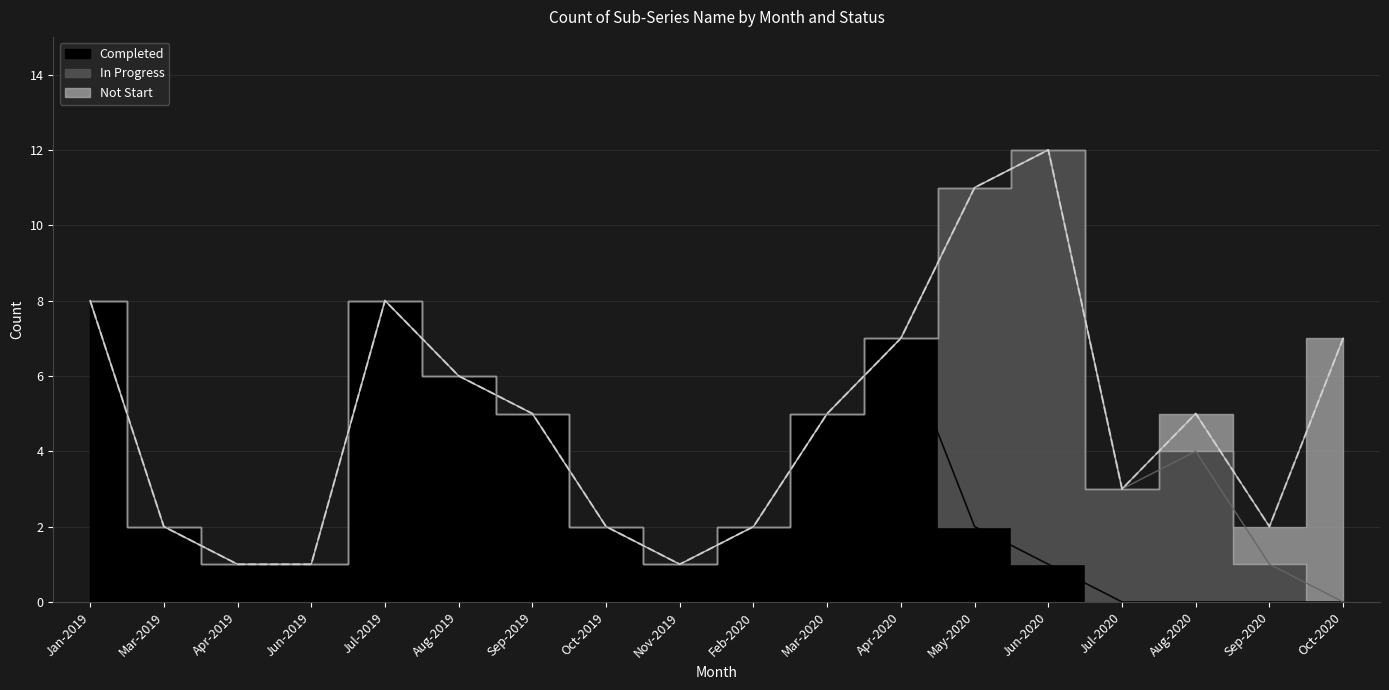

True or false: Not Start and In Progress cross at least once.

False